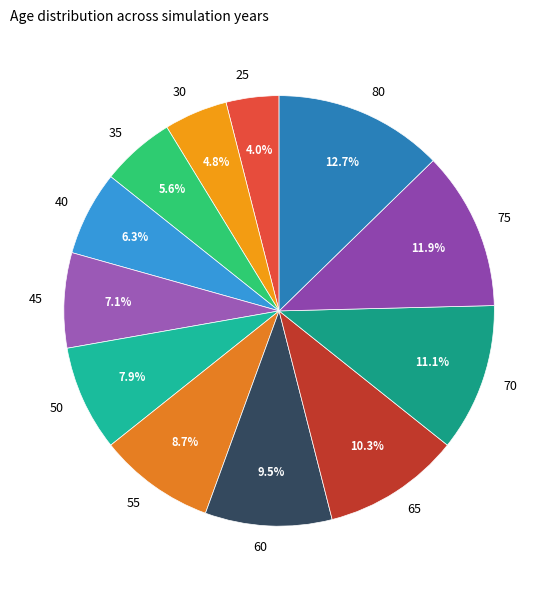

How many segments does this pie chart have?

12